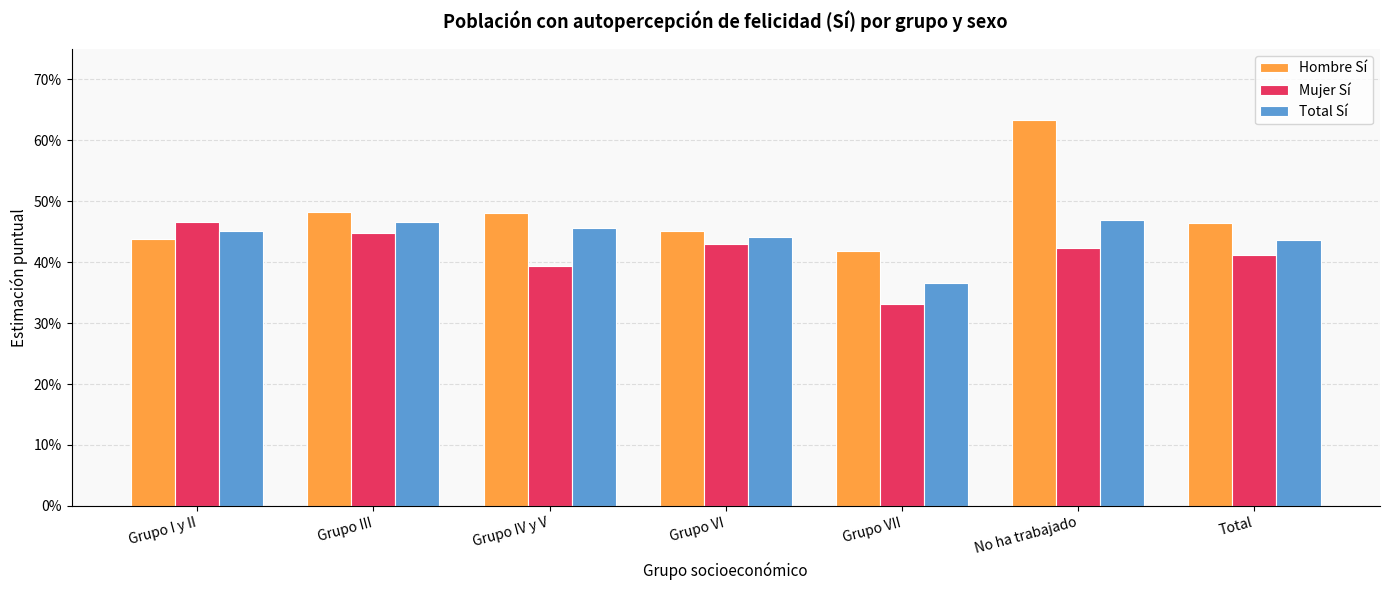

Does the chart contain stacked bars?

No